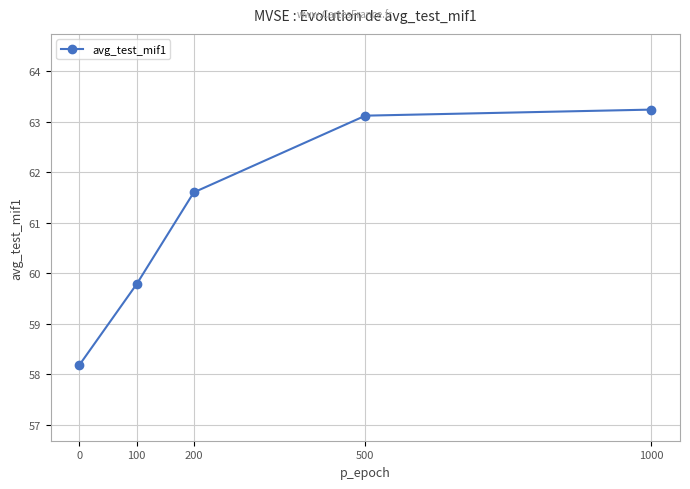

What is the change in value from 0 to 1000?

+5.1